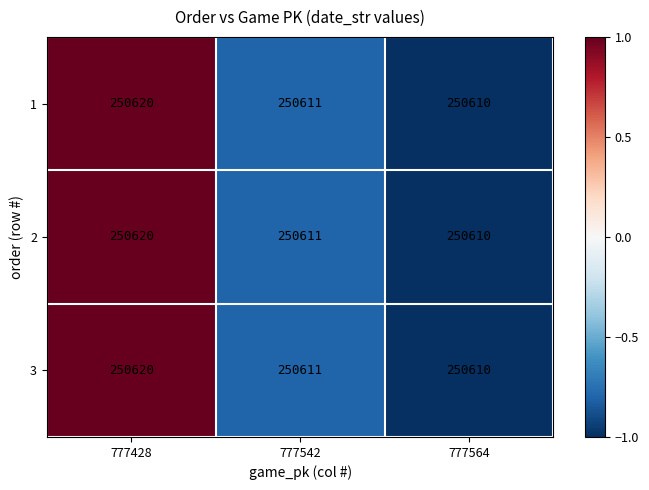

How many data points in 2 are less than 250611?

1